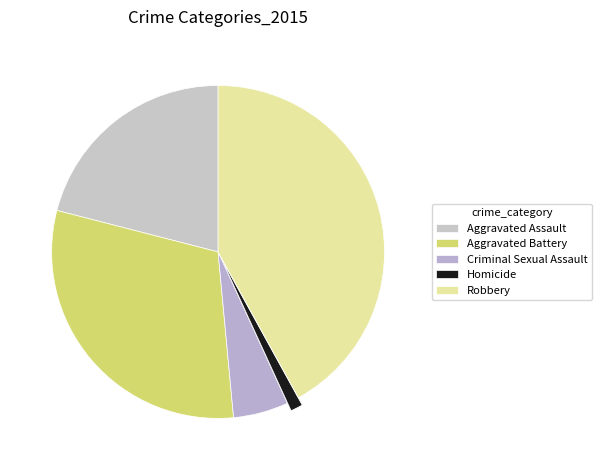

The Homicide slice represents 1% of the pie. True or false?

True